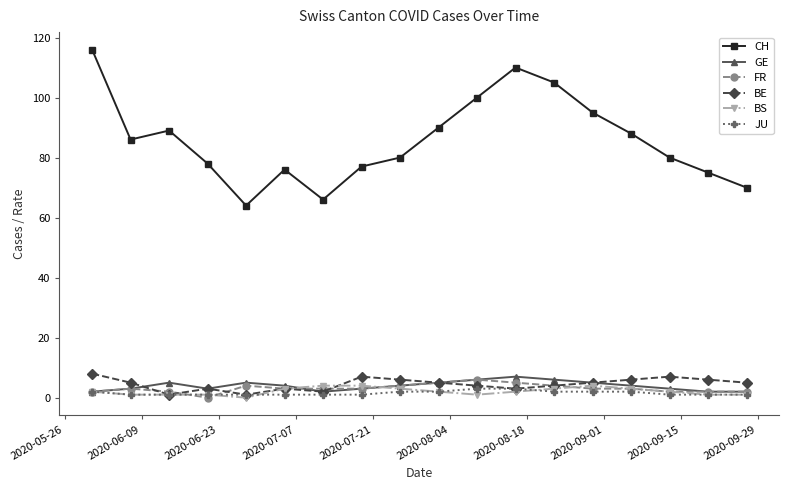

Which series has the widest spread of values?

CH